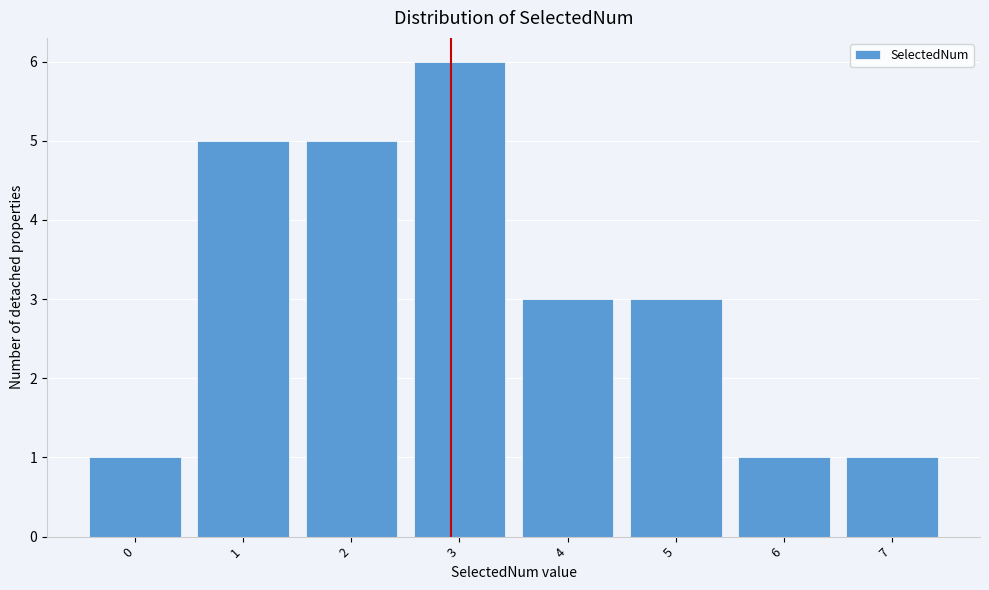

Reading left to right, transcribe this chart: for each bar, give the range it covers on the x-axis and its height. The values are not printed on the chart, so give them approximately, as read against the axis.

-0.5 to 0.5: 1
0.5 to 1.5: 5
1.5 to 2.5: 5
2.5 to 3.5: 6
3.5 to 4.5: 3
4.5 to 5.5: 3
5.5 to 6.5: 1
6.5 to 7.5: 1